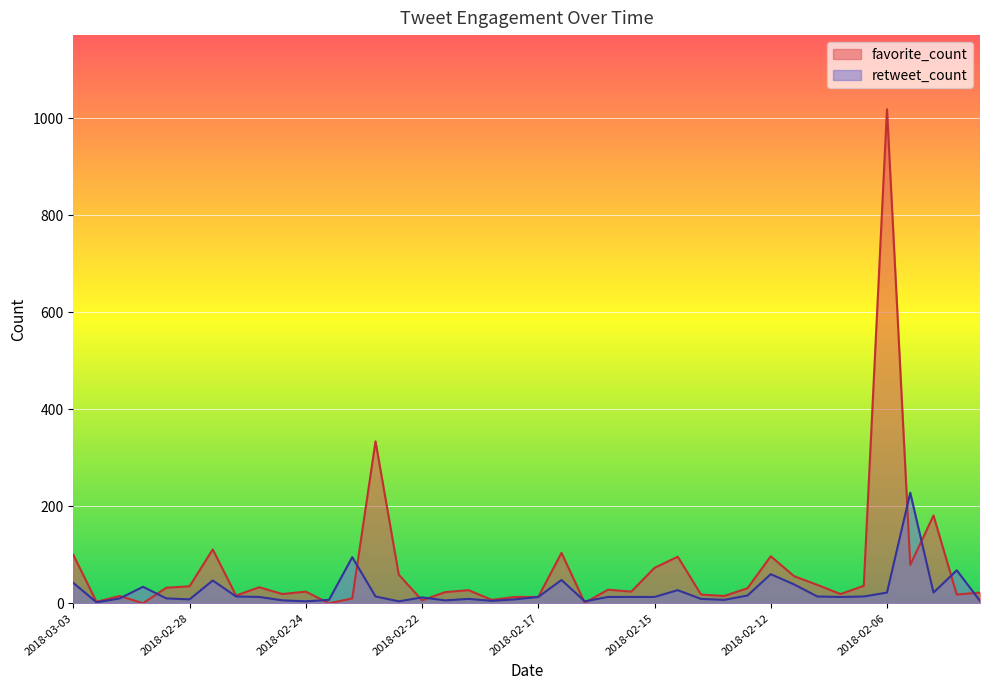

Rank the series by their maximum value, from highest to lowest.

favorite_count, retweet_count